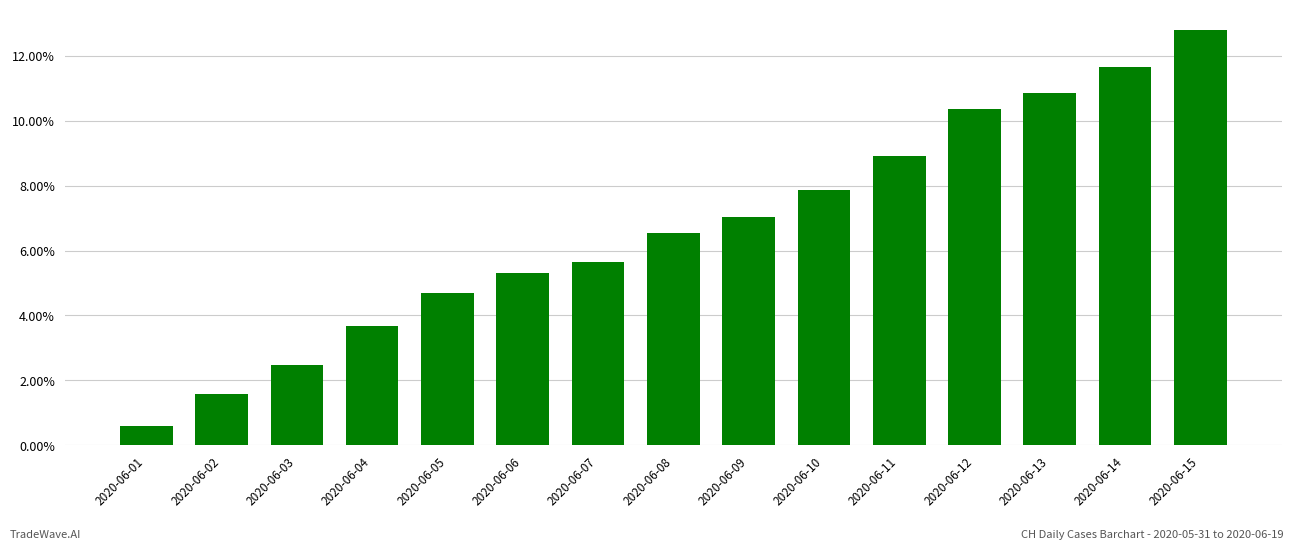

Reading left to right, list all the values displayed in this chart.

0.6	1.6	2.5	3.7	4.7	5.3	5.6	6.5	7.0	7.9	8.9	10.4	10.9	11.6	12.8